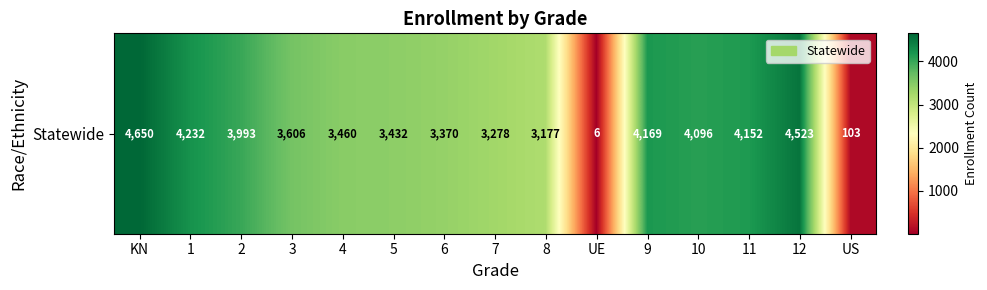

Read the value at 8, to the nearest 10.

3180